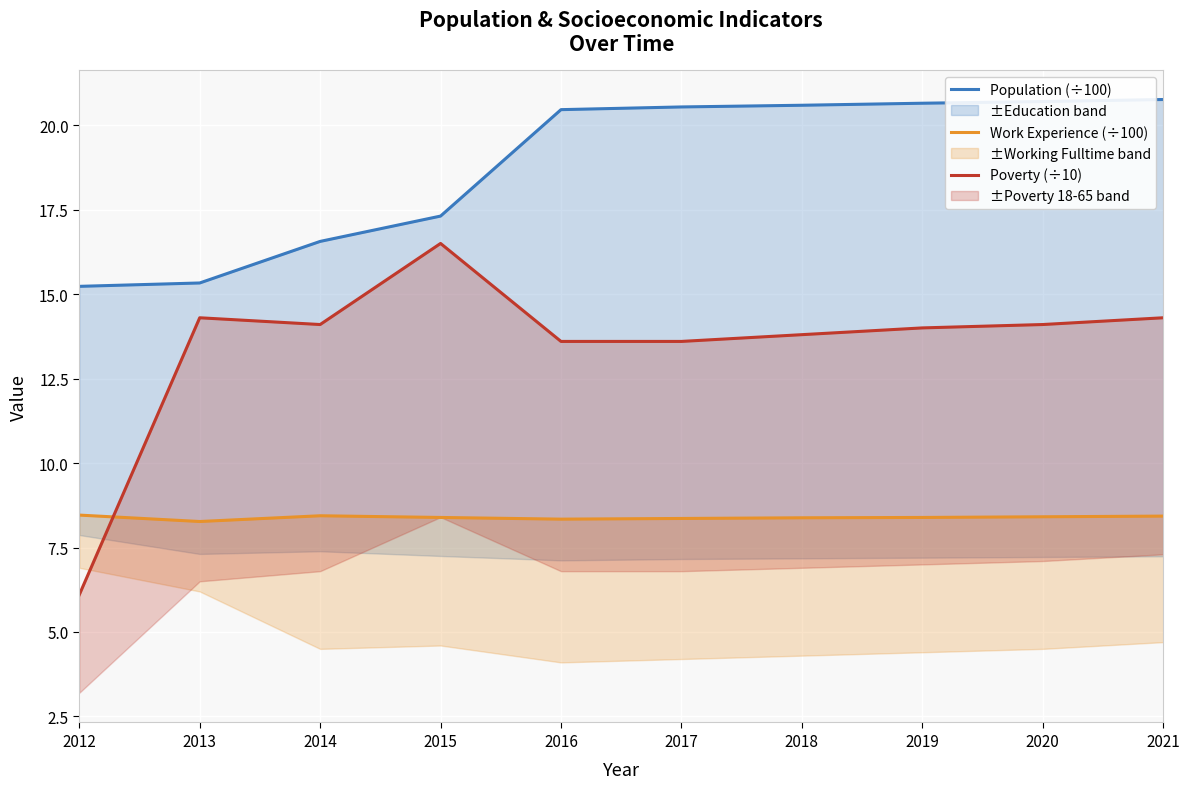

Reading right to left, extract all data points from this chart.

Population (÷100): 20.8	20.7	20.6	20.6	20.5	20.5	17.3	16.6	15.3	15.2
Work Experience (÷100): 8.4	8.4	8.4	8.4	8.4	8.3	8.4	8.4	8.3	8.5
Poverty (÷10): 14.3	14.1	14.0	13.8	13.6	13.6	16.5	14.1	14.3	6.1